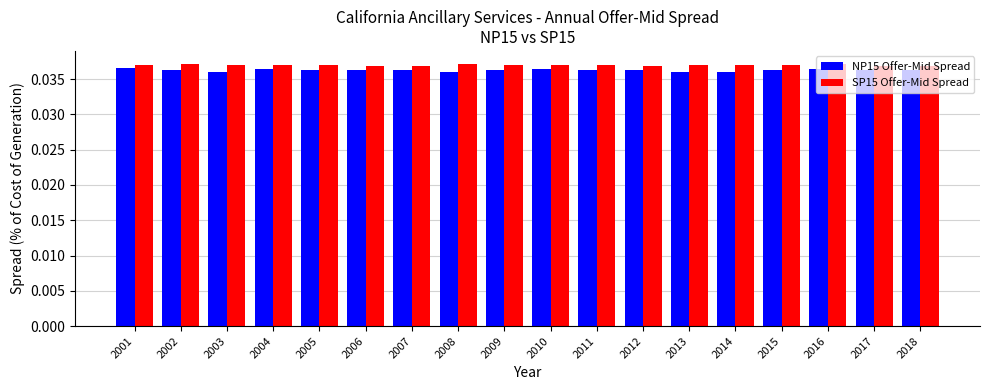

What is the total value across all series at 2009?

0.1